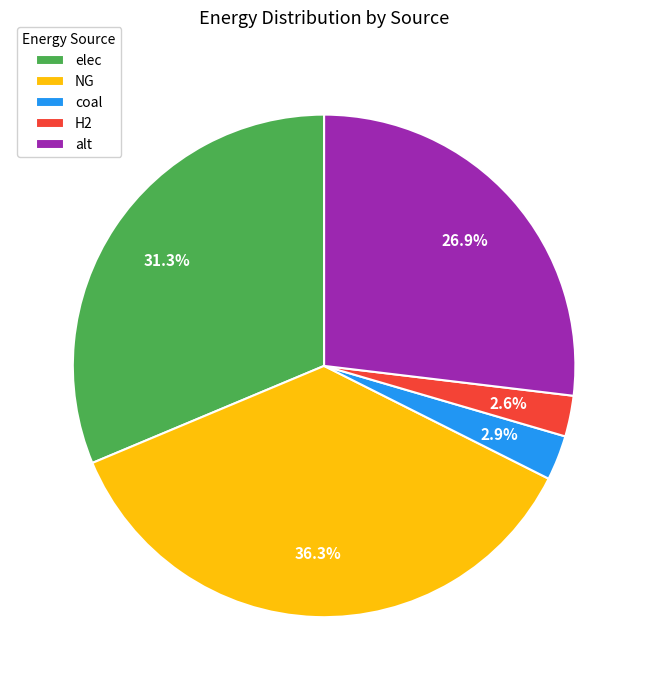

Does NG account for over 50% of the chart?

No